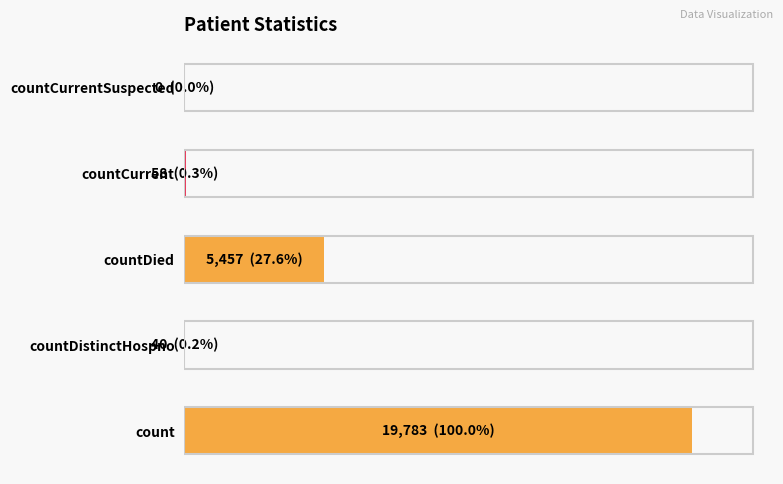

Are the bars horizontal?

Yes